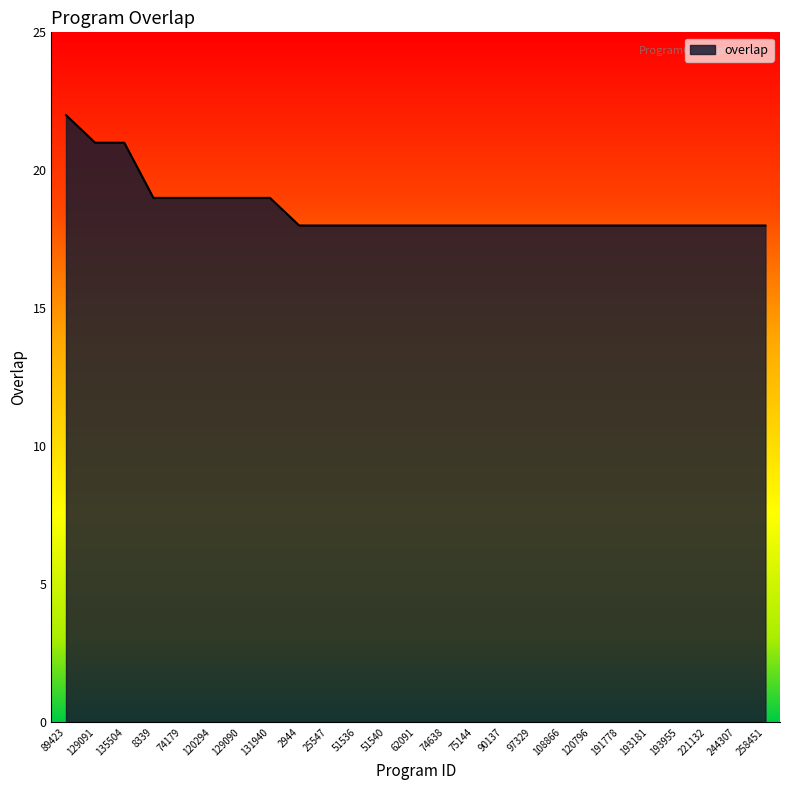

Does the chart display data point markers on the line(s)?

No